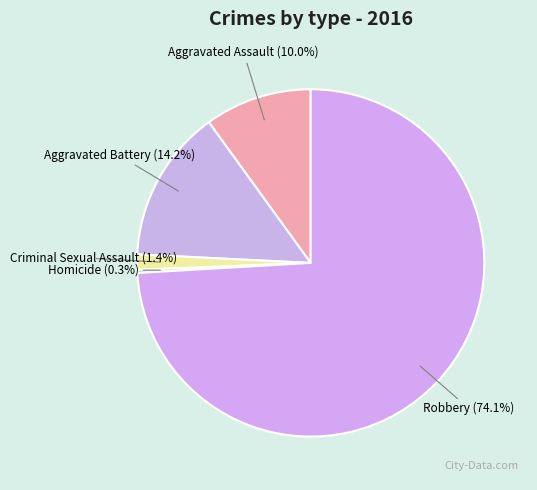

What percentage is the Aggravated Assault slice, to the nearest percent?

10%